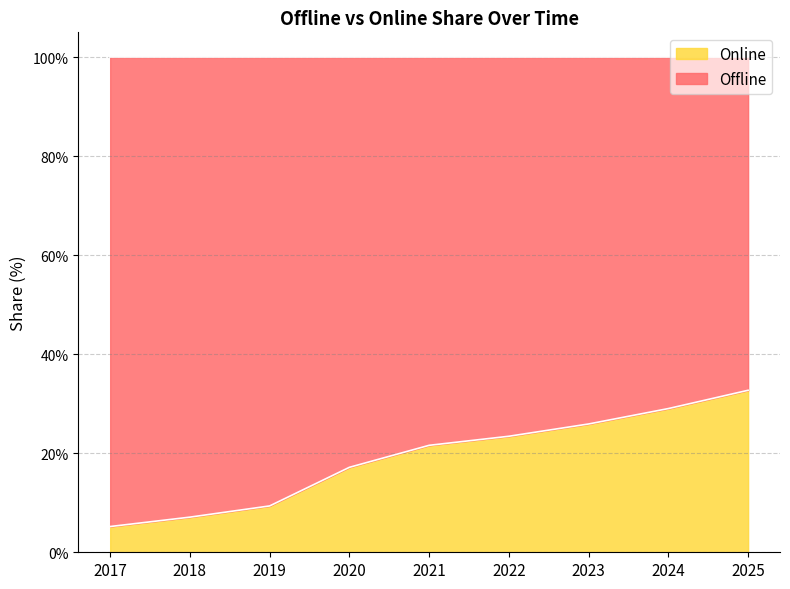

What is the change in value from 2021 to 2022?

+1.8